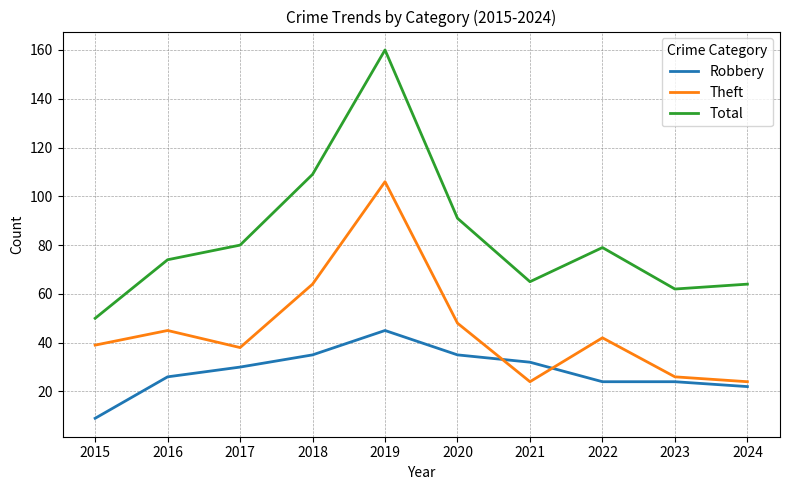

Which category has the highest value across all series?

2019